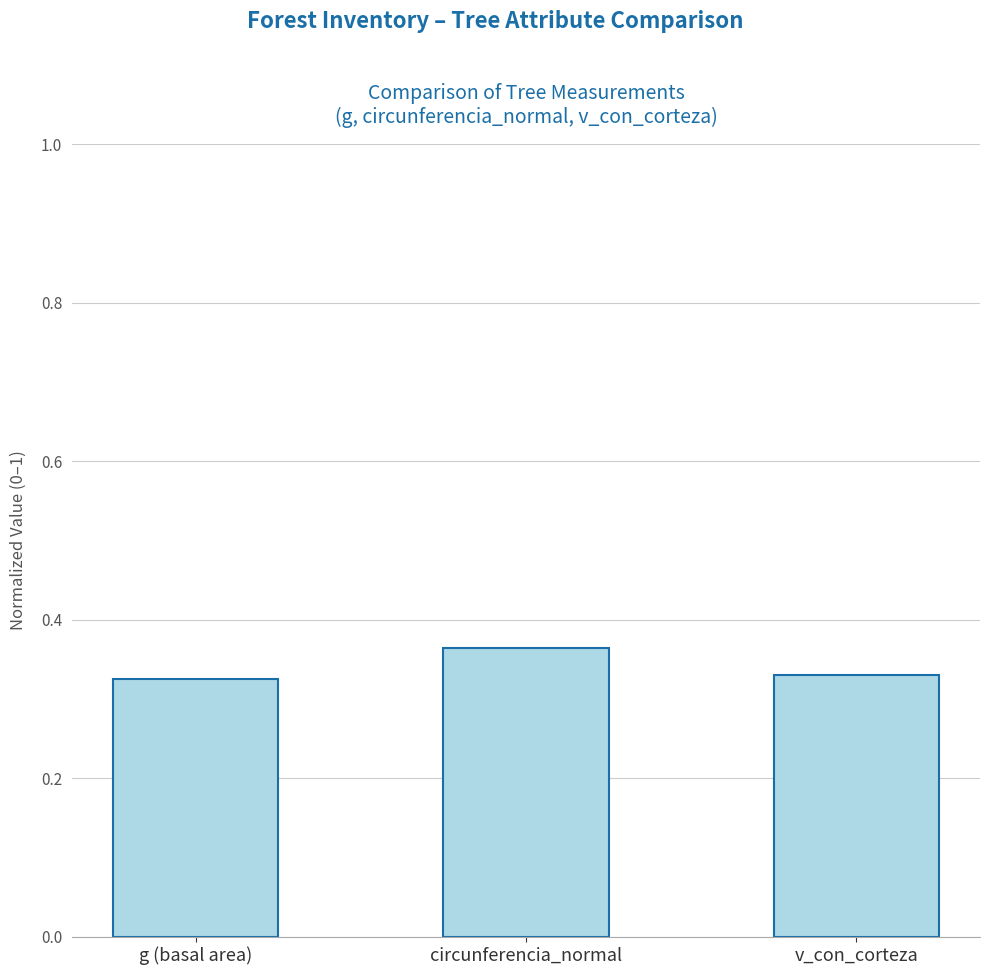

The chart shows a value of 0.2 at circunferencia_normal. True or false?

False